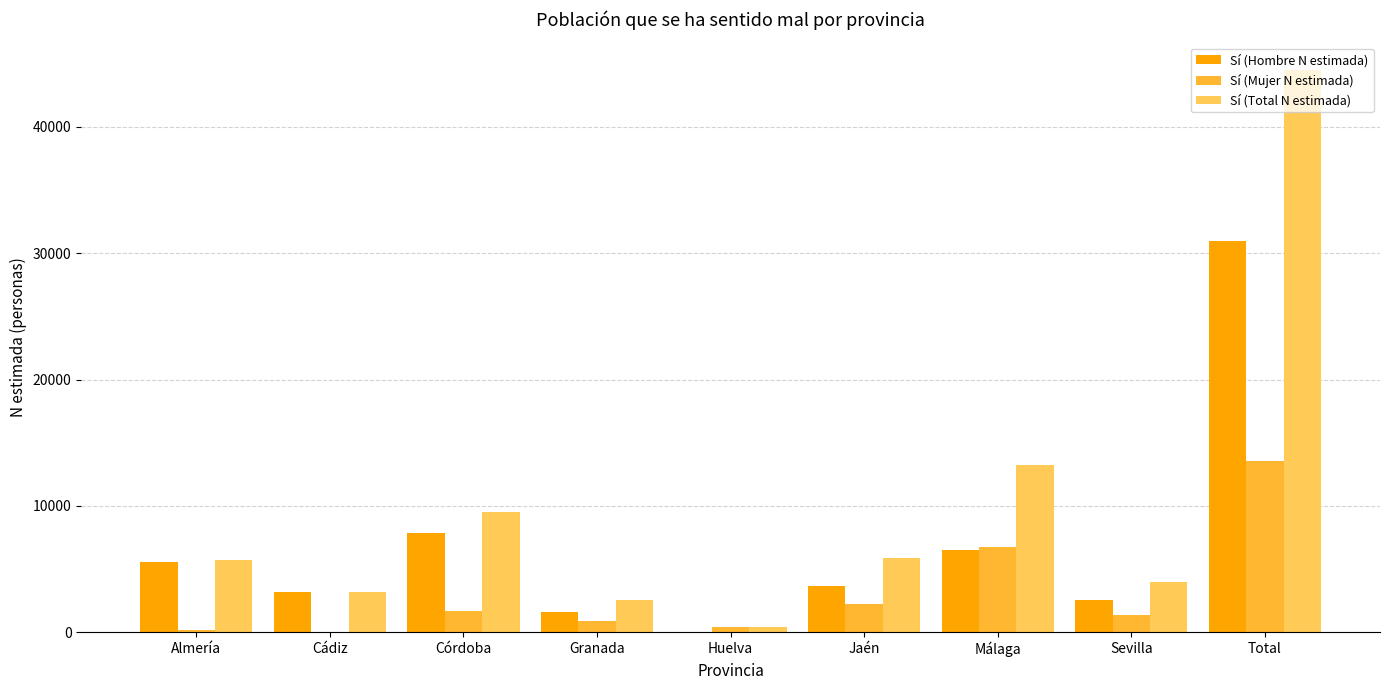

What is the difference between the second highest and second lowest values in the Sí (Mujer N estimada) series?

6560